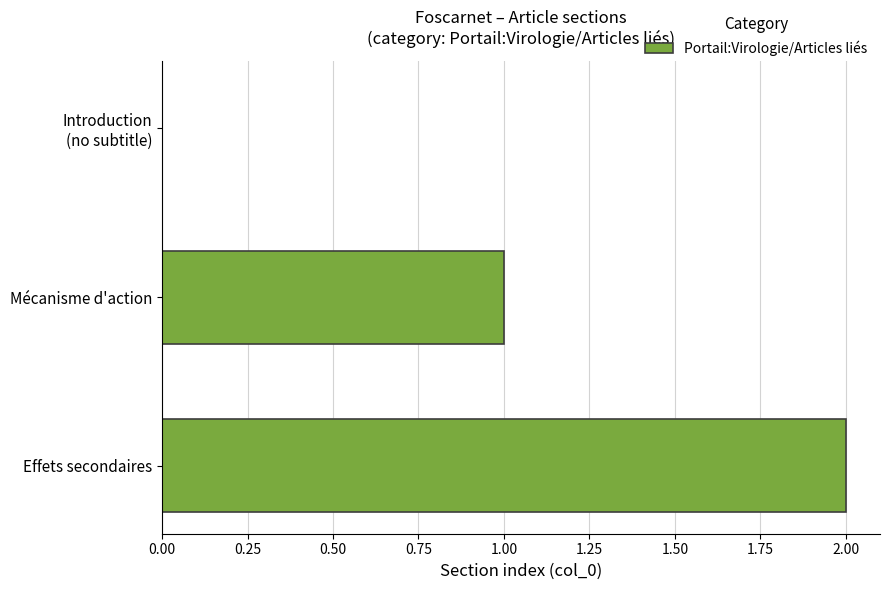

Which label corresponds to the largest value in the chart?

Effets secondaires